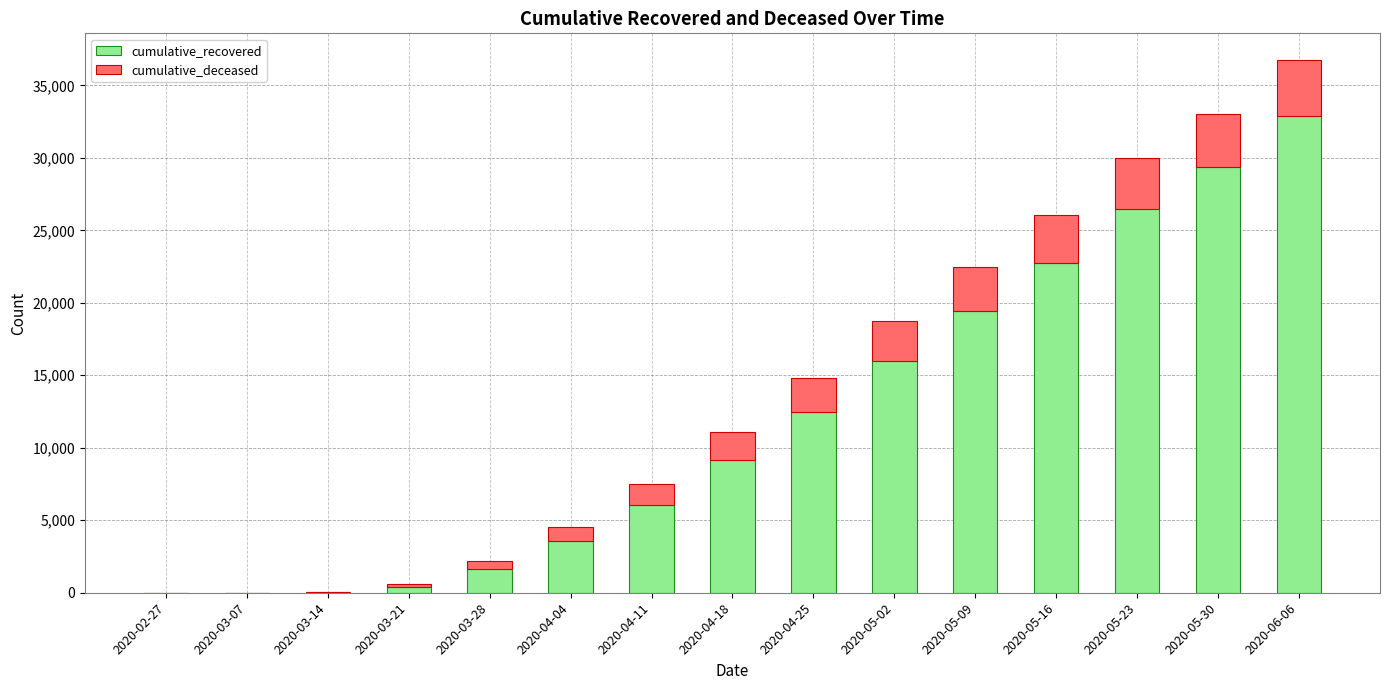

The value of cumulative_recovered at 2020-05-30 is 29340. True or false?

True